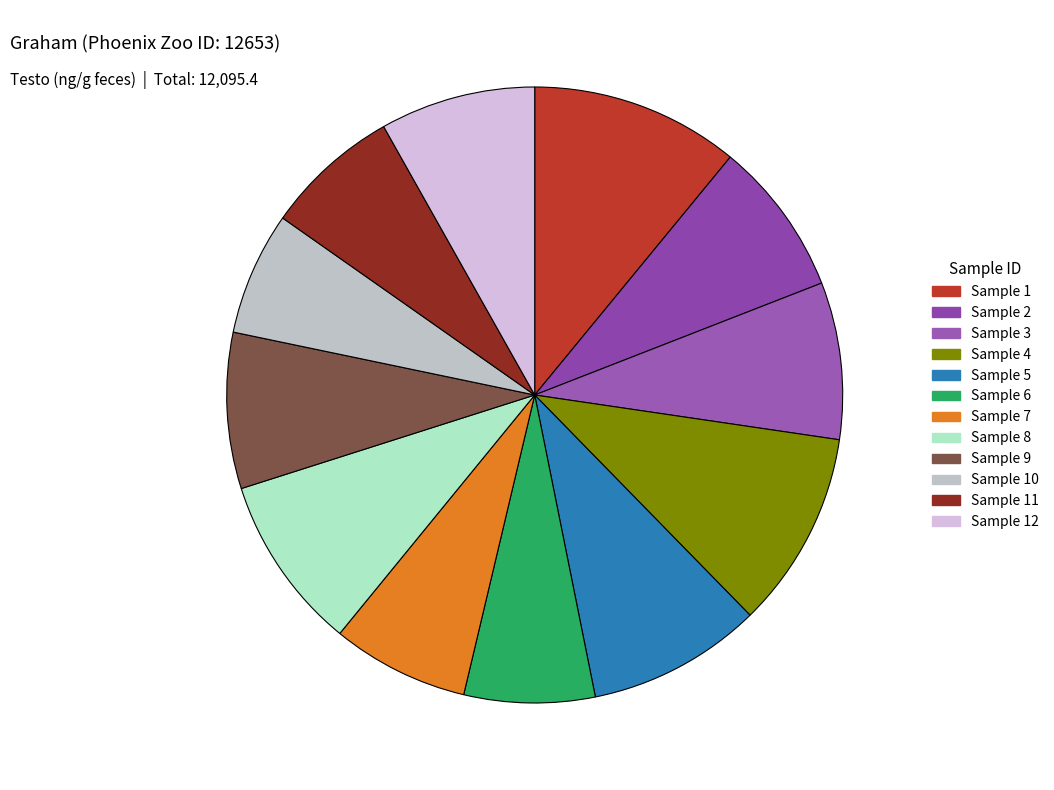

The Sample 10 slice represents 14% of the pie. True or false?

False